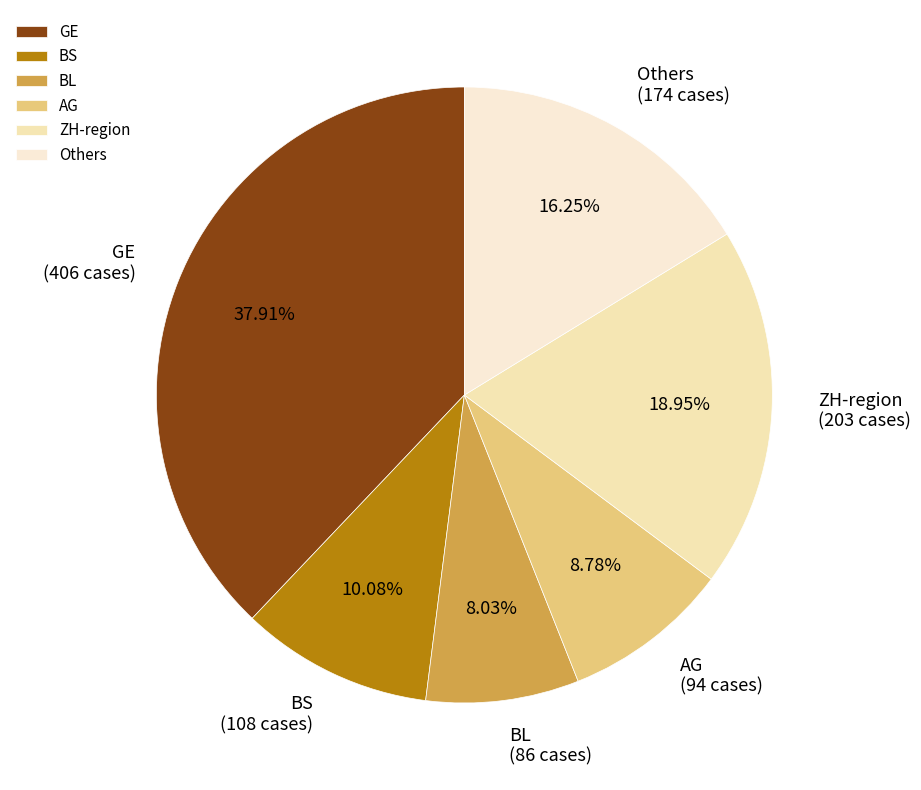

Which has a higher value, Others or BL?

Others